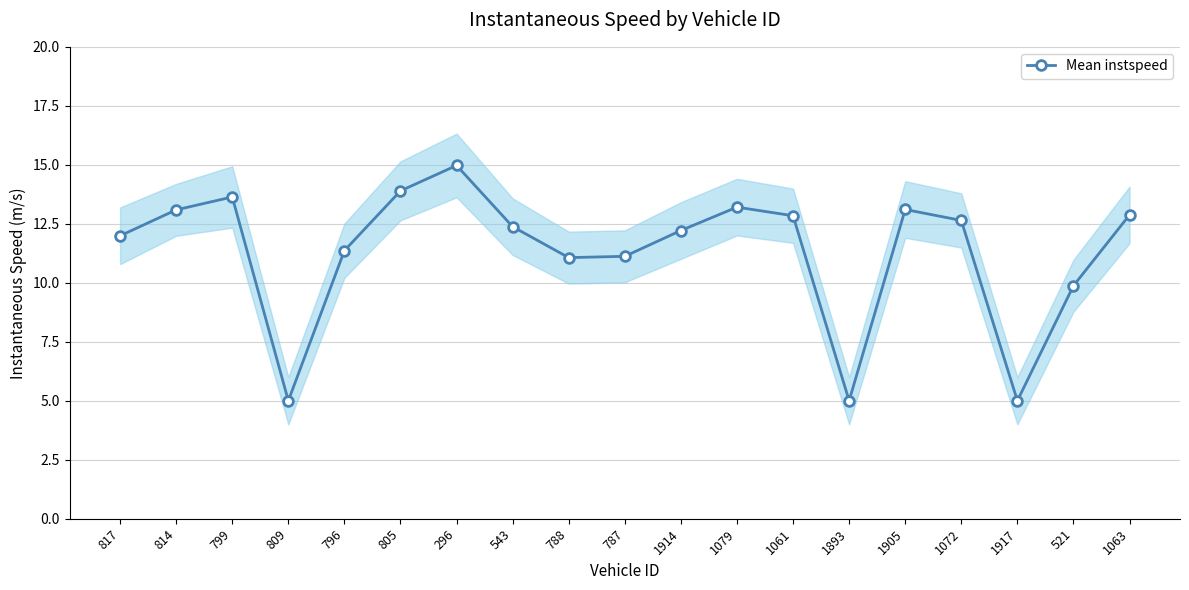

List the labels in order of value, smallest first.

809, 1893, 1917, 521, 788, 787, 796, 817, 1914, 543, 1072, 1061, 1063, 814, 1905, 1079, 799, 805, 296